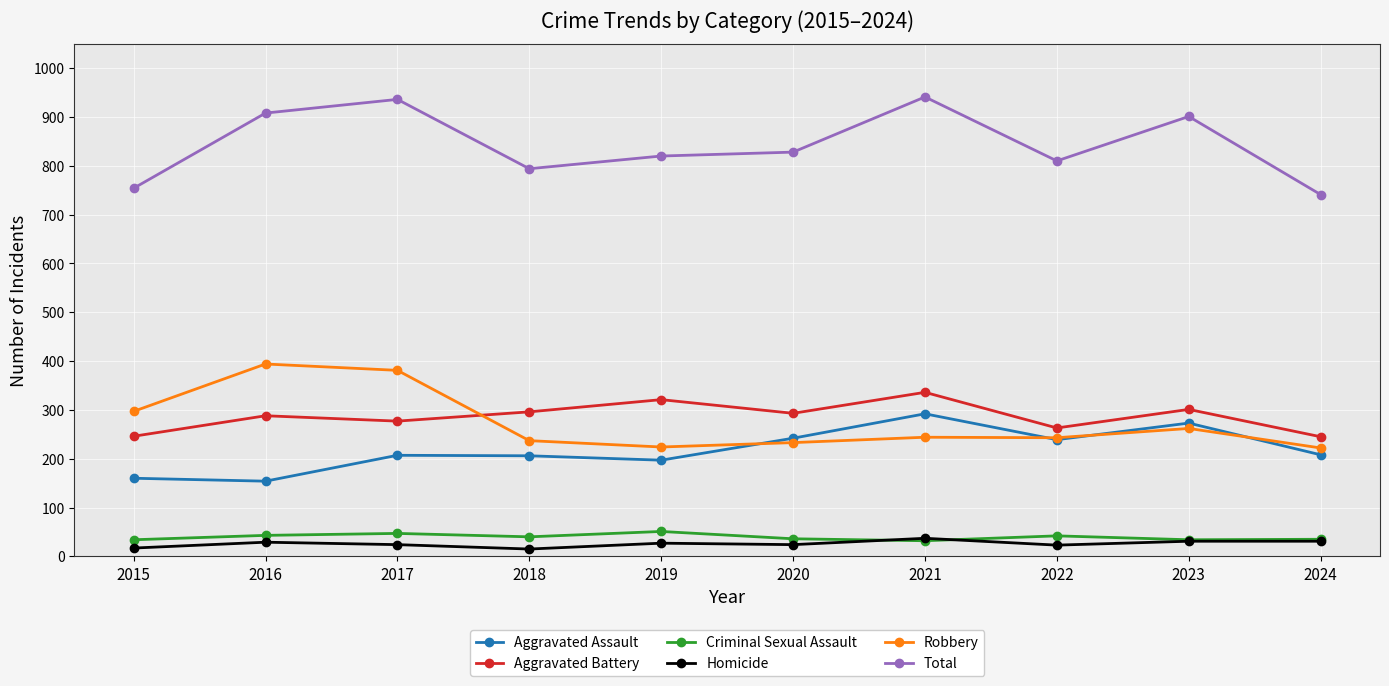

What is the value of the Total point at the 4th from the left?

794